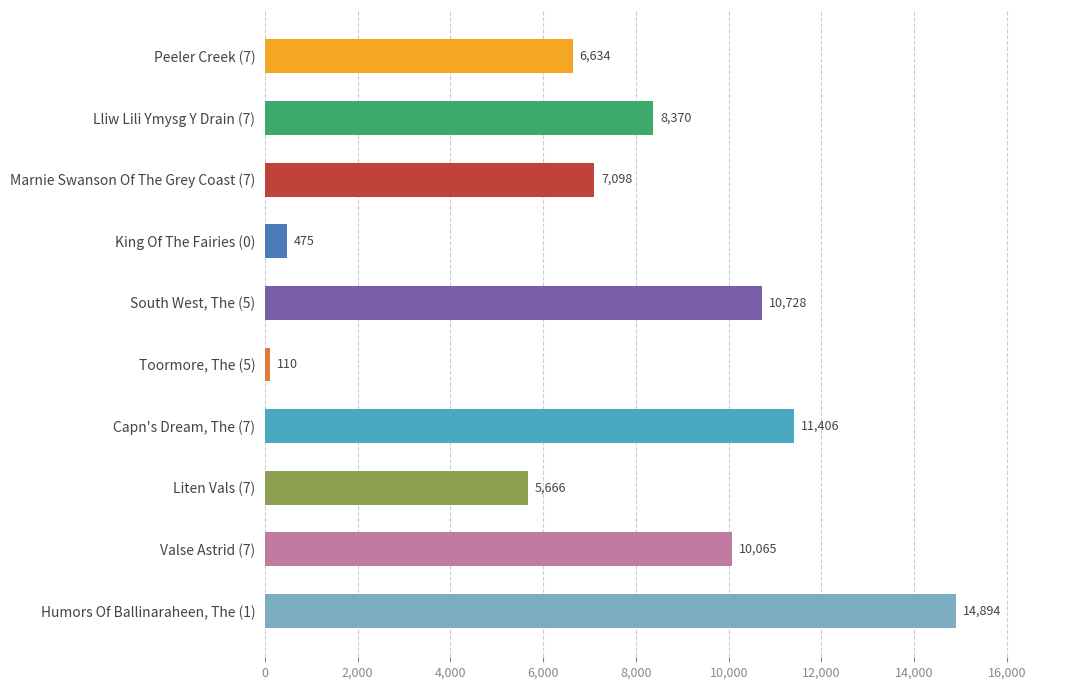

What is the difference between the maximum and minimum values?

14784